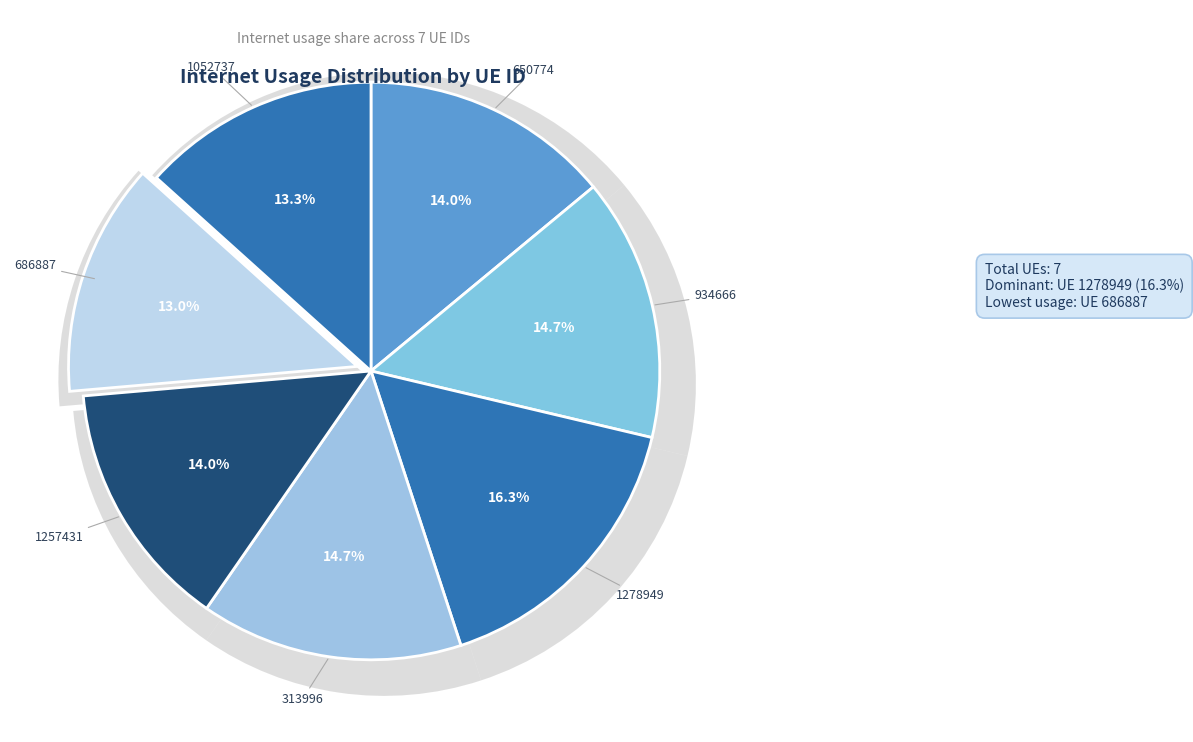

Is there any slice that represents more than half of the pie?

No